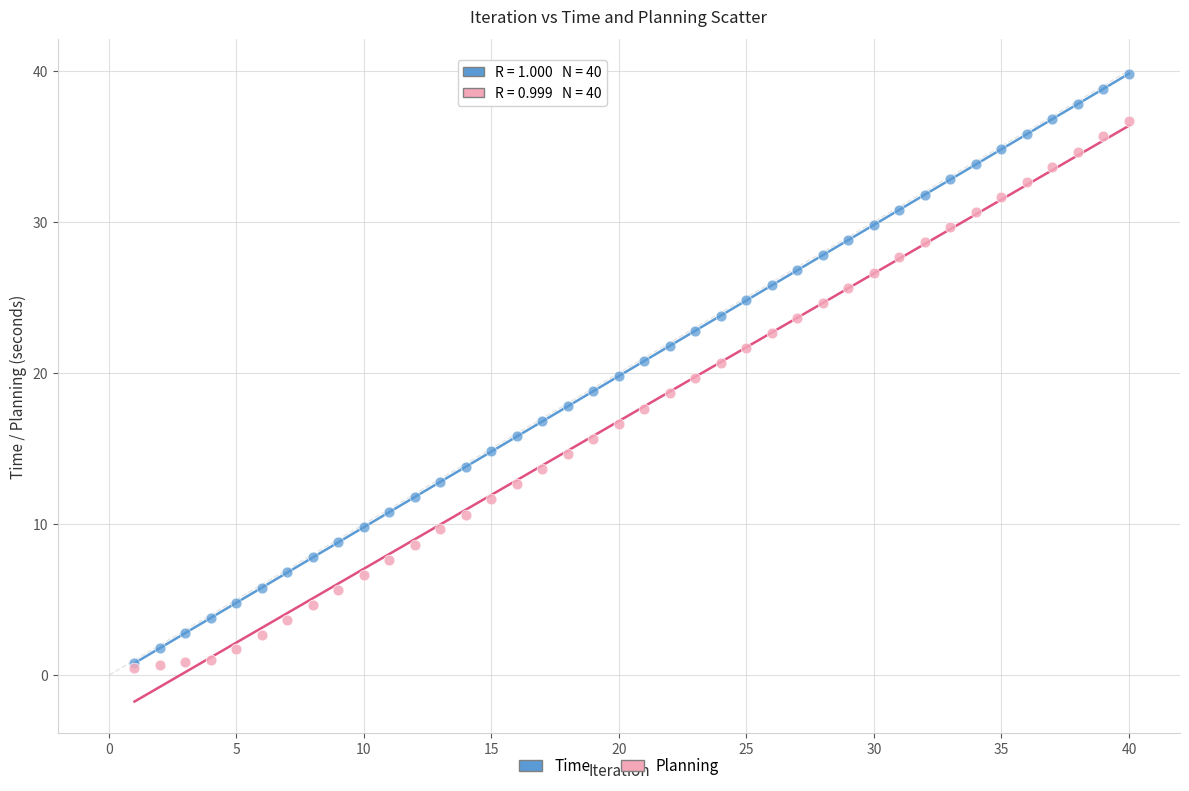

What are all the series names shown in the legend?

Time, Planning